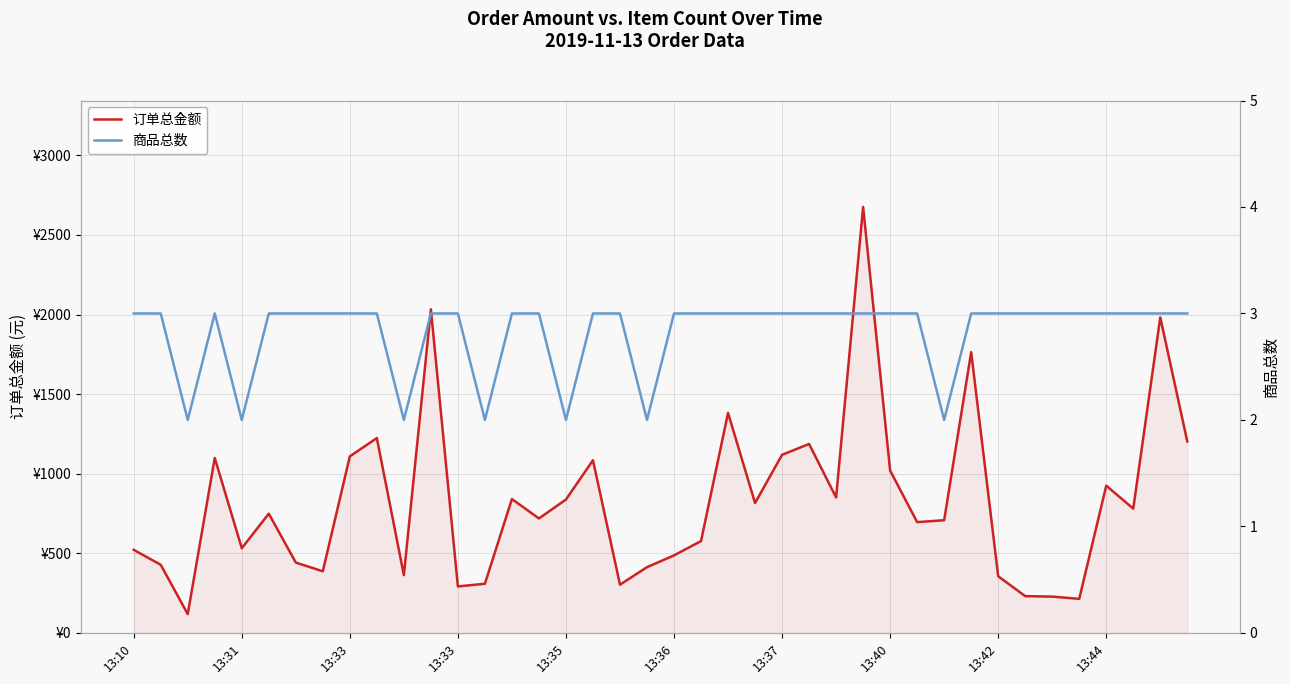

Rank the series at 29 from highest to lowest value.

订单总金额, 商品总数